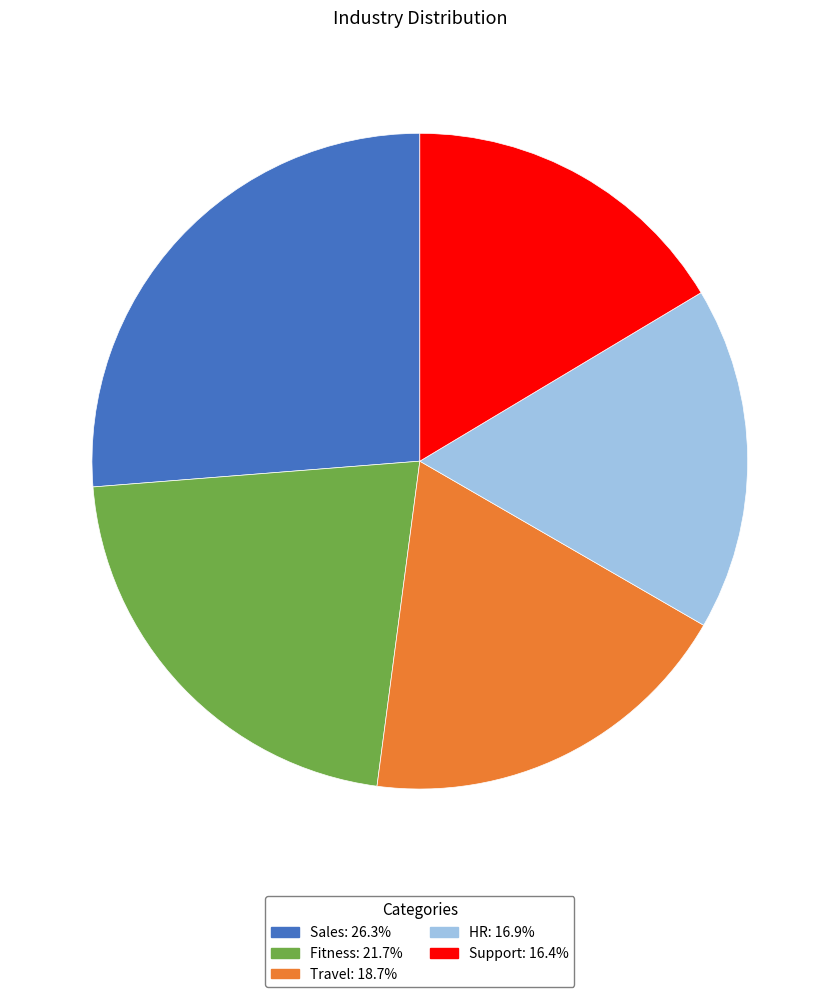

Is it true that Fitness is 22% of the pie?

True